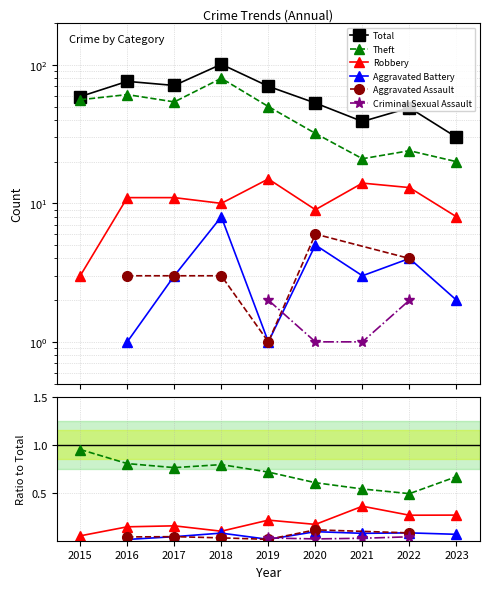

Which category has the lowest value in the Theft series?

2023